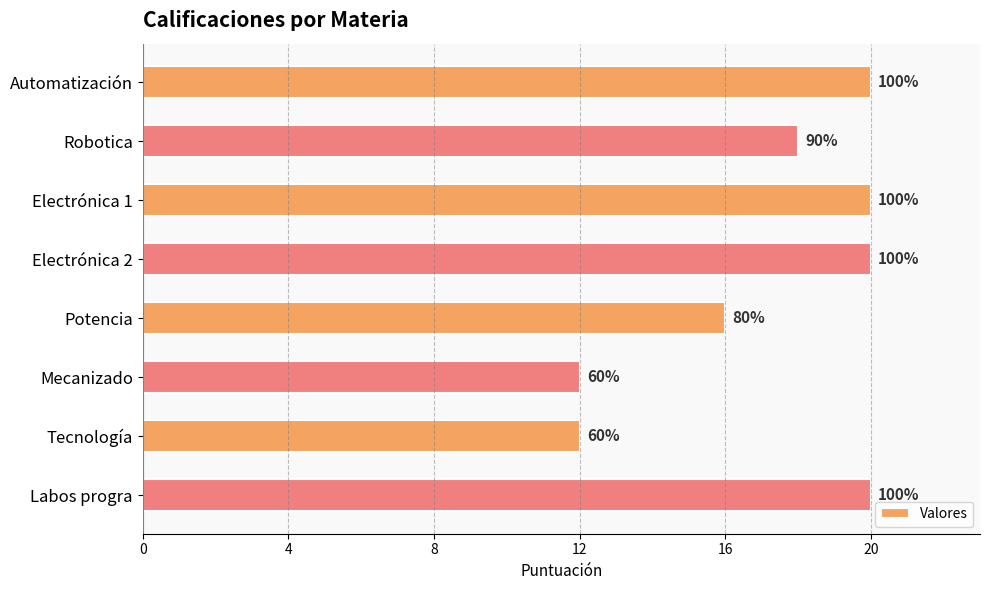

How many bars are there in total?

8